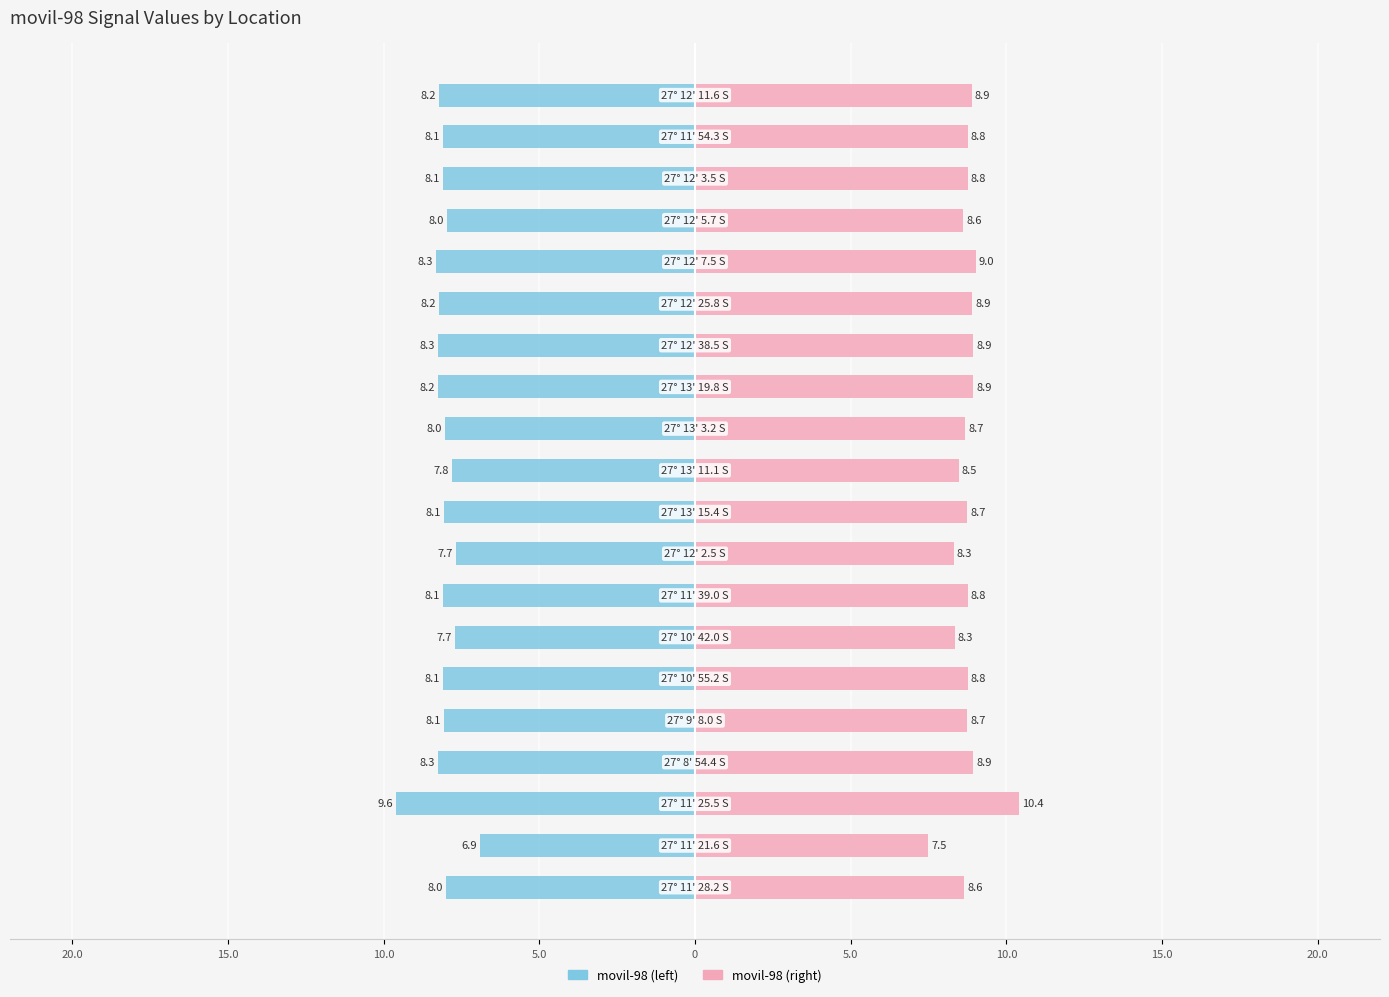

Which series has the largest total across all categories?

movil-98 (right)